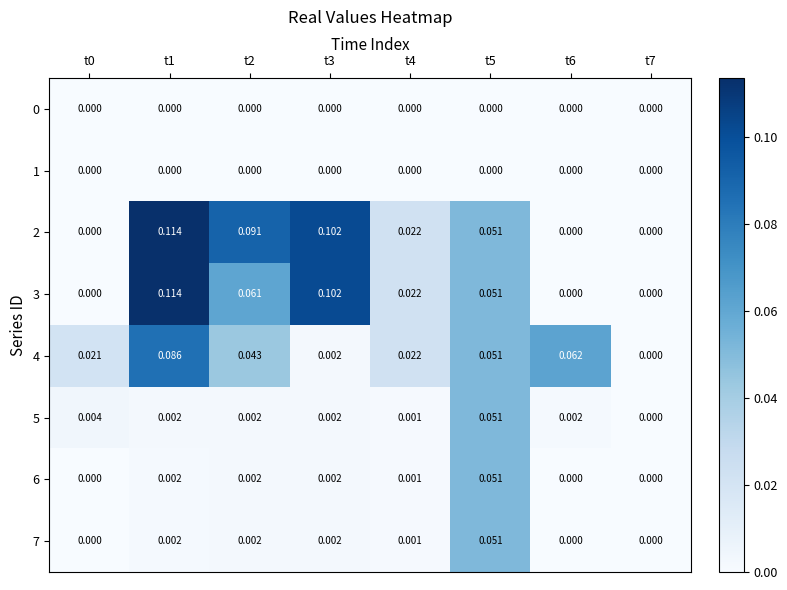

Is the value of 2 at t1 greater than the value of 1 at t4?

Yes